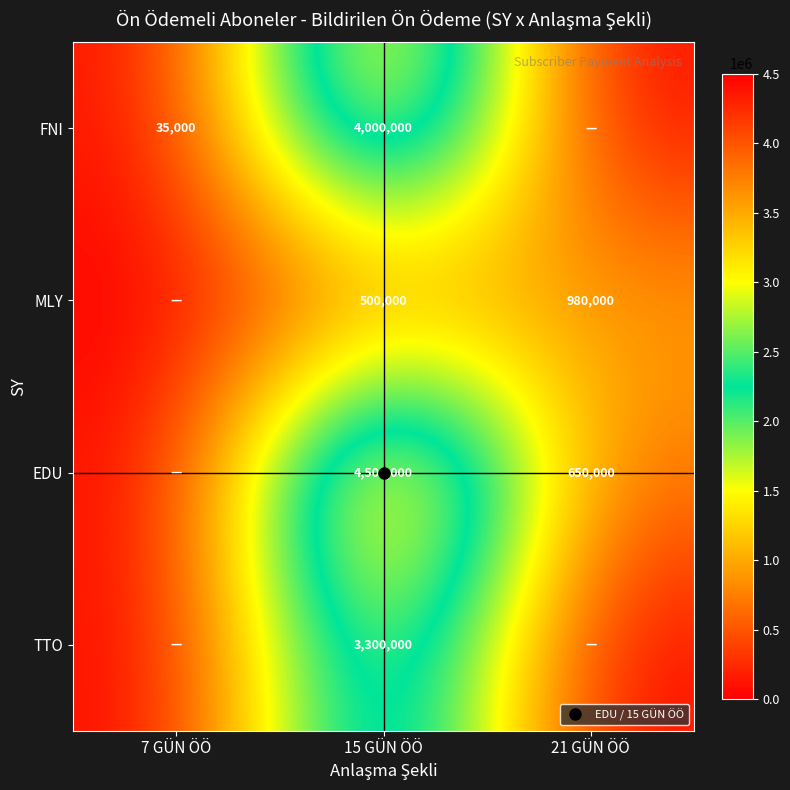

What is the maximum value shown in the chart?

4500000